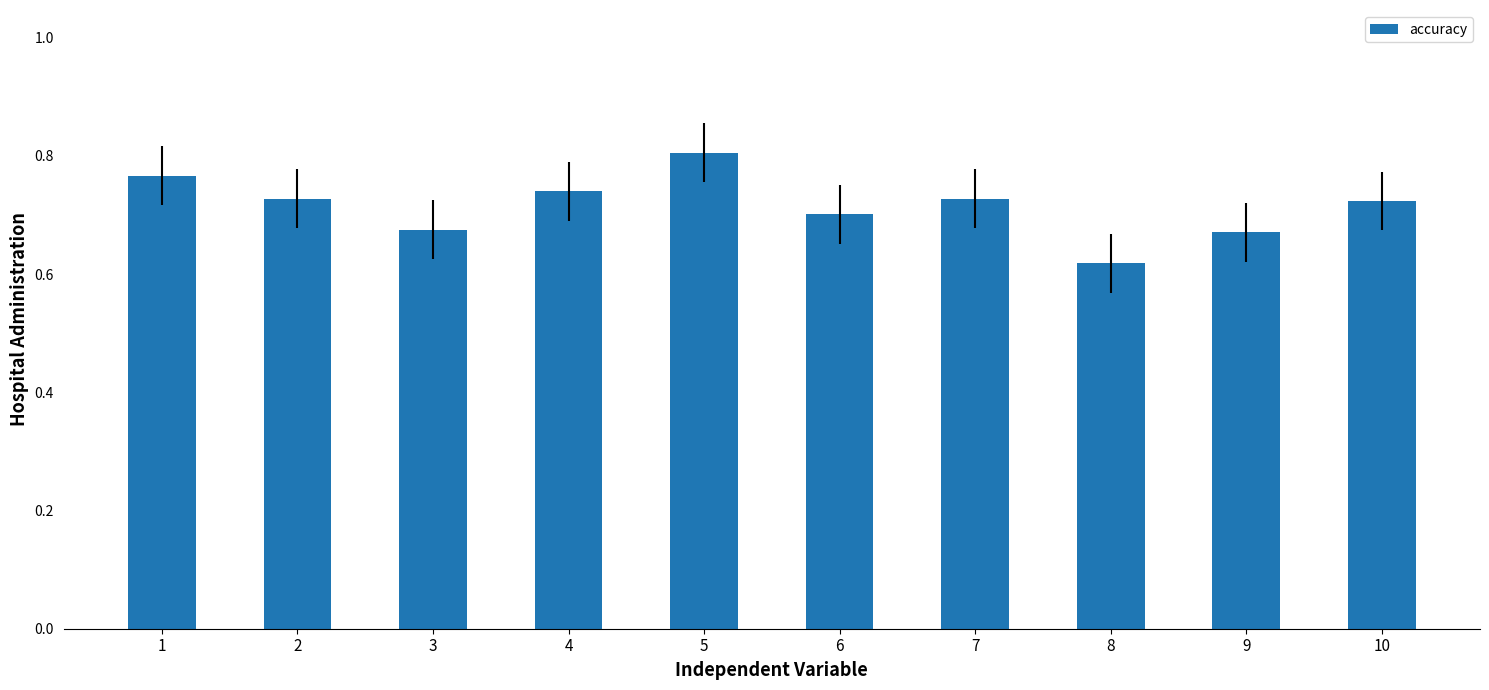

Which category has the highest value across all series?

5